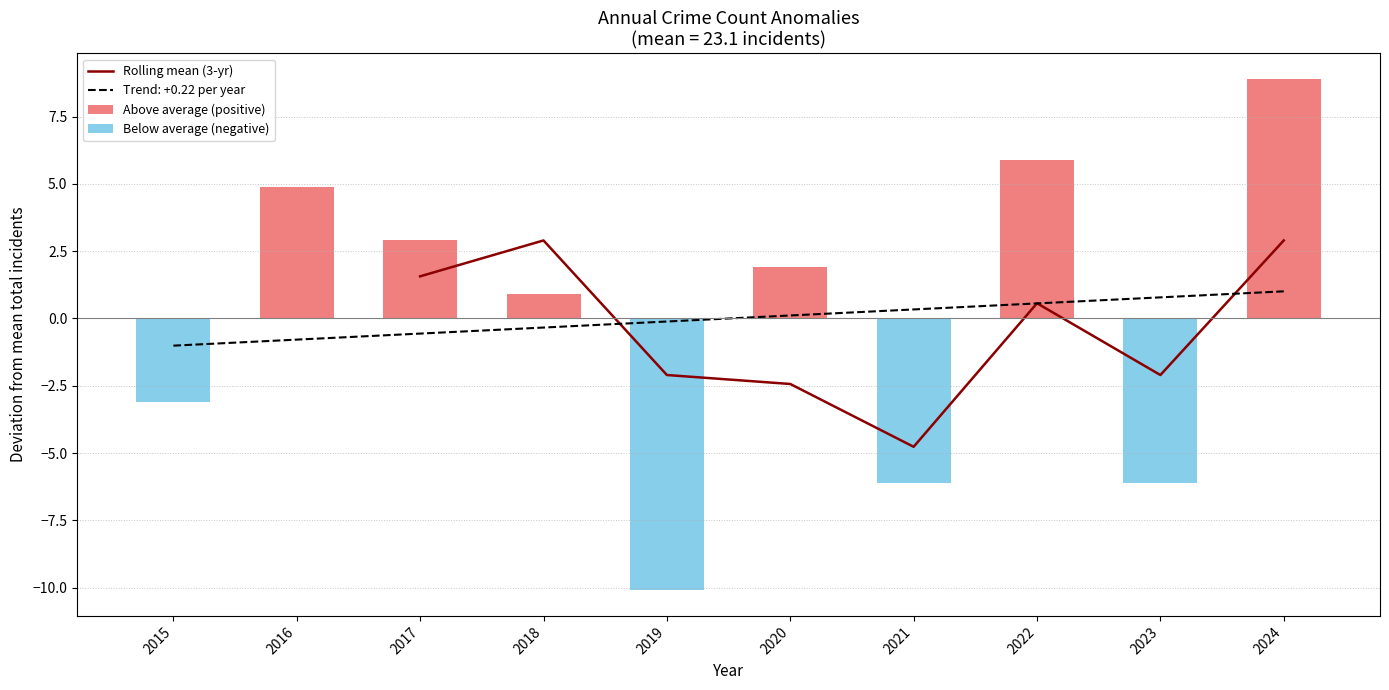

The Rolling mean (3-yr) series shows -8.0 at 2021. True or false?

False